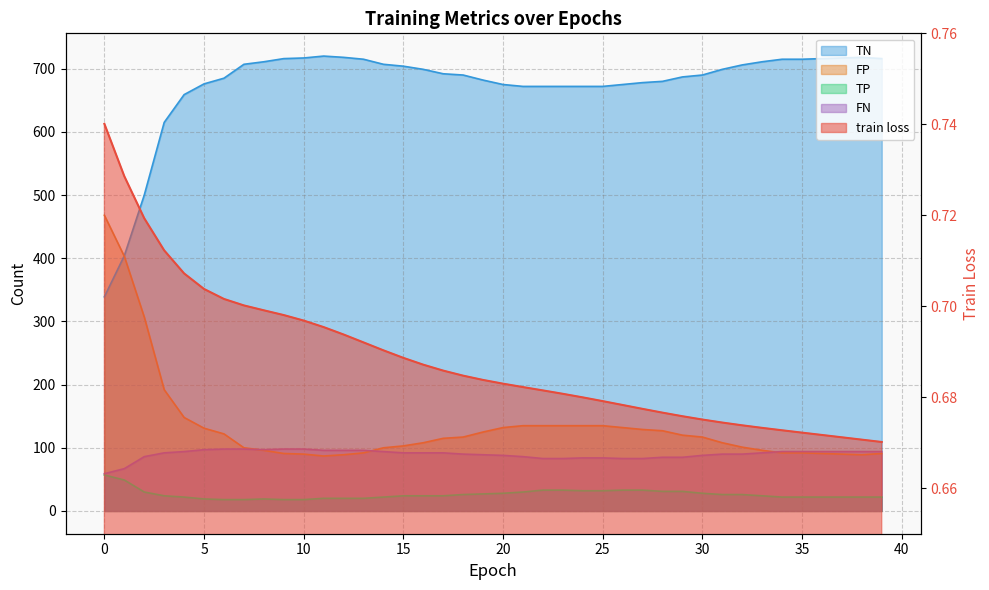

How many values in the TP series are below 24?

17